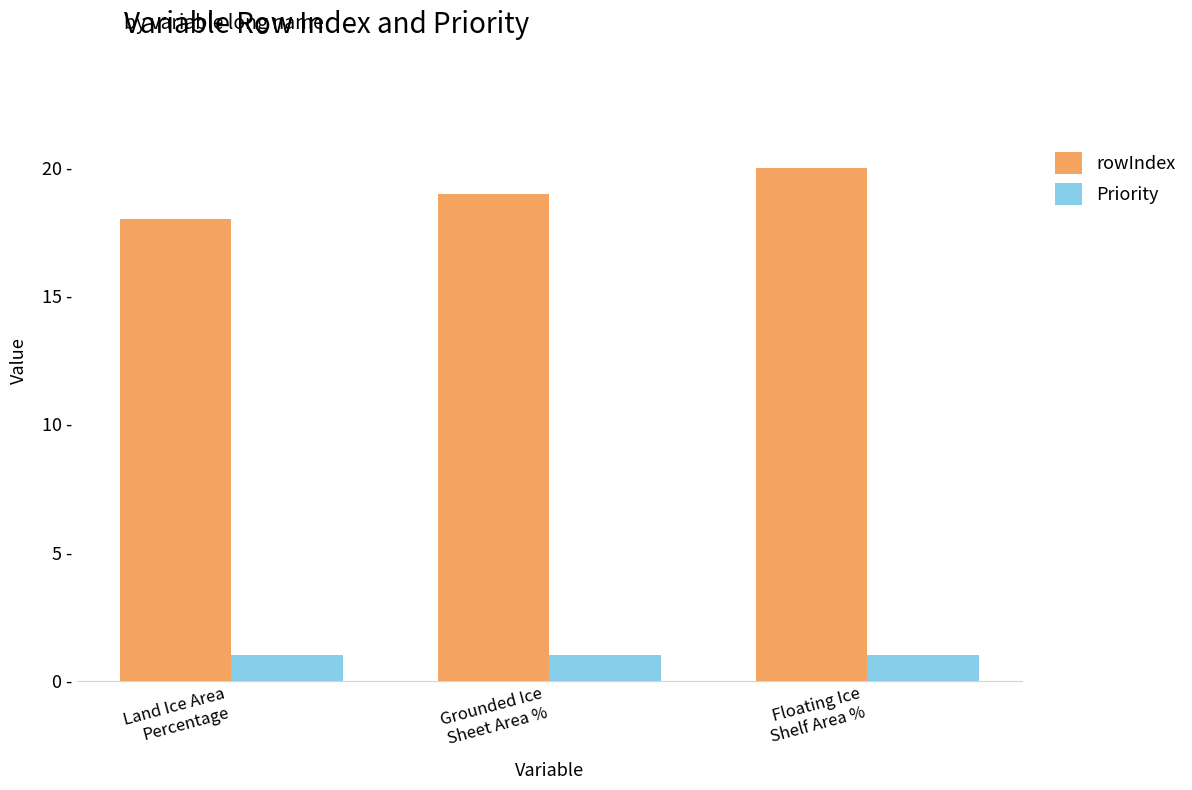

Is it true that Priority equals 1 at Land Ice Area
Percentage?

True